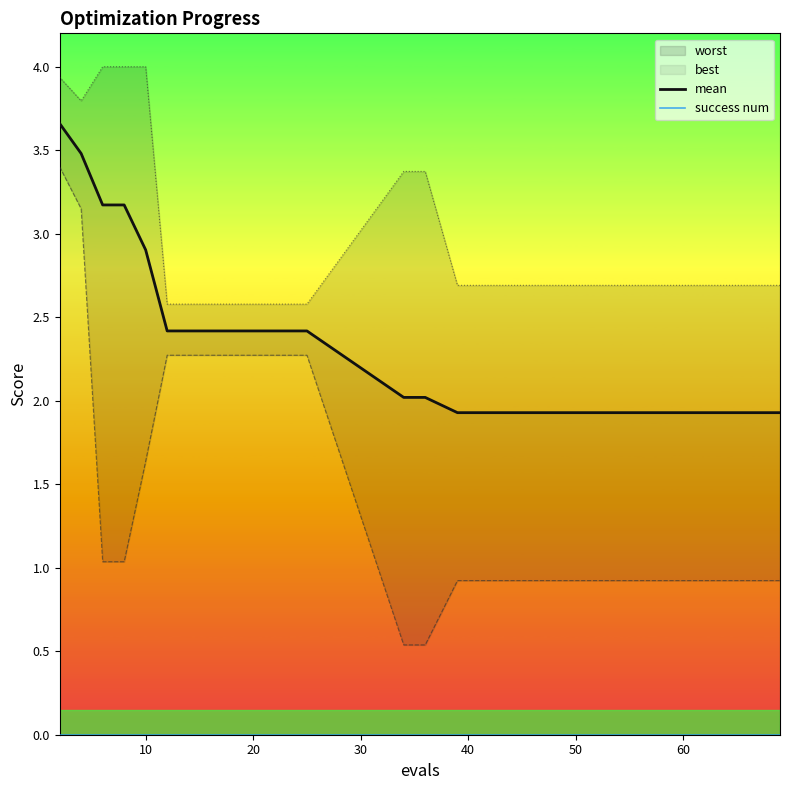

True or false: success num has more than 0 points higher than both neighbors.

False